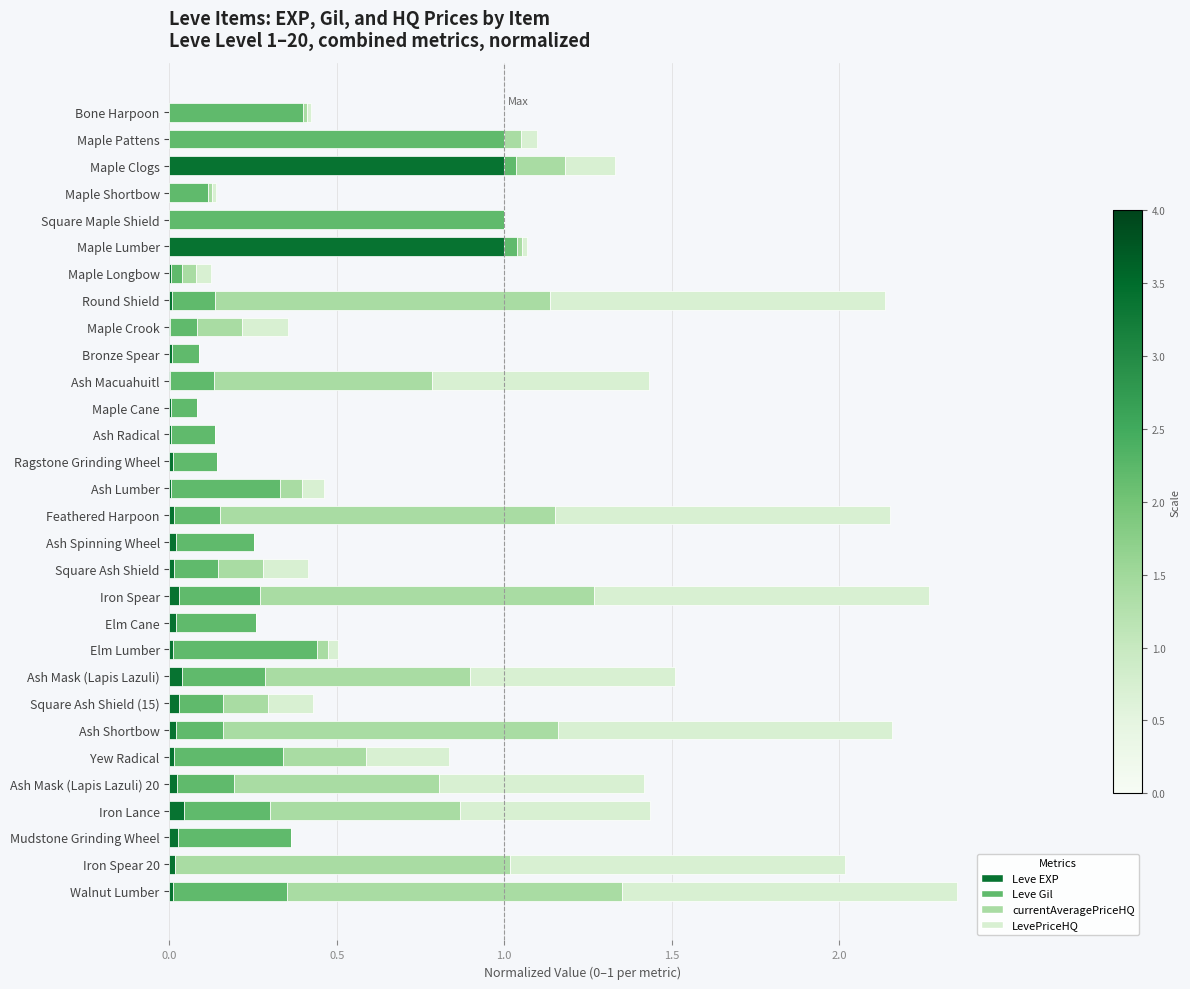

What is the maximum value for Leve EXP?

1.0